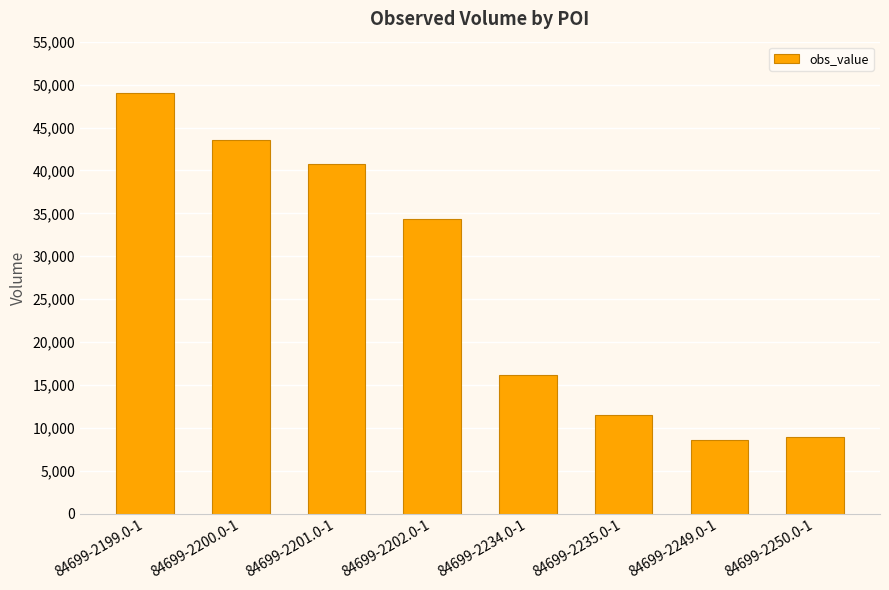

What is the sum of the values at 84699-2234.0-1 and 84699-2200.0-1?

59720